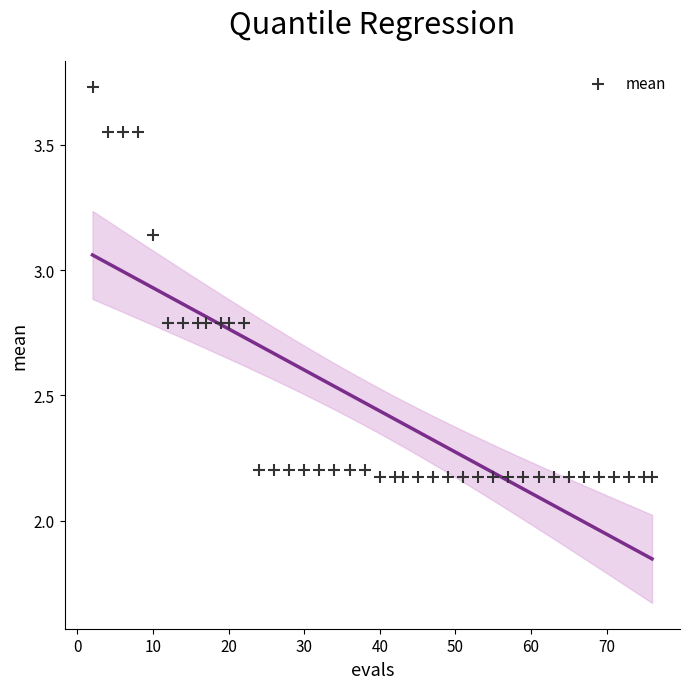

What is the range of Y values (max minus min)?

1.6